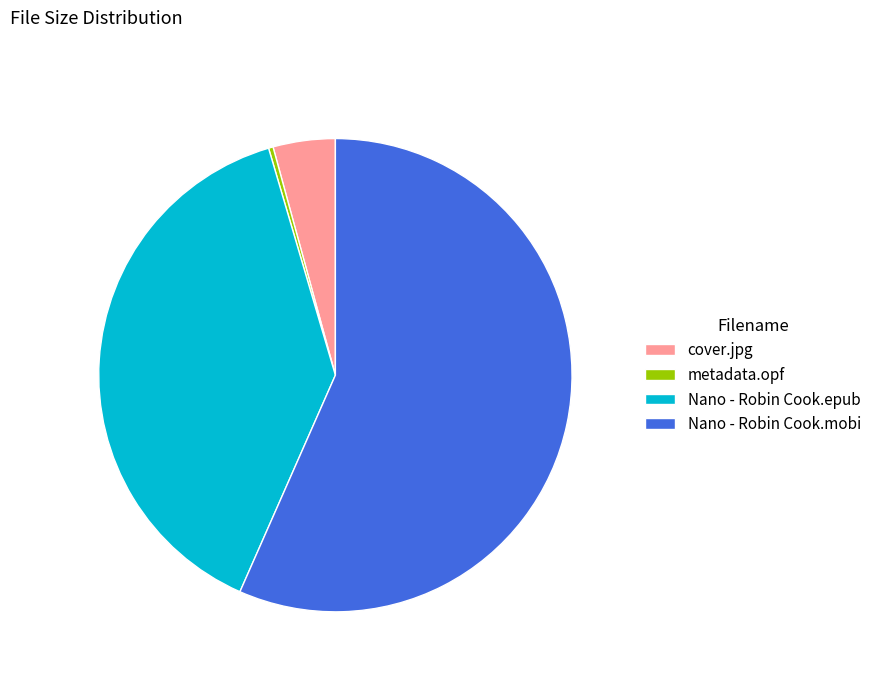

How many segments does this pie chart have?

4